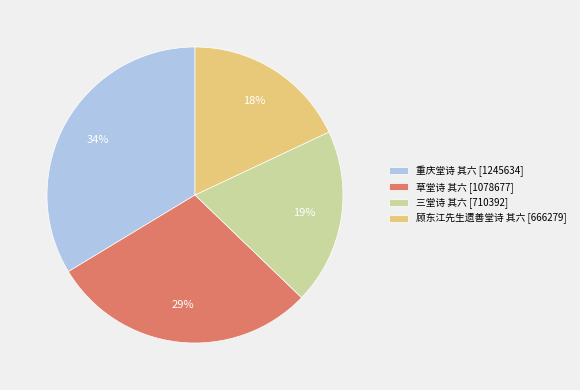

To the nearest percent, what is the combined percentage of 顾东江先生遗善堂诗 其六 and 重庆堂诗 其六?

52%